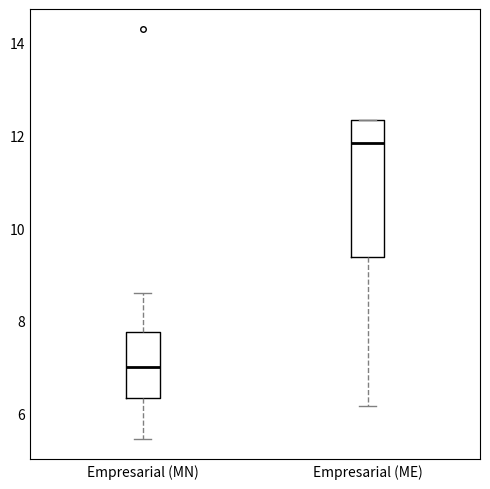

Reading left to right, transcribe this box plot: for each box, give where its median line is, the range the box spans, and where its two whiskers end, as read against the y-axis. The values are not printed on the chart, so give them approximately, as read against the axis.

Empresarial (MN): median 7.0, box 6.4 to 7.8, whiskers 5.4 to 8.6
Empresarial (ME): median 11.8, box 9.4 to 12.4, whiskers 6.2 to 12.4